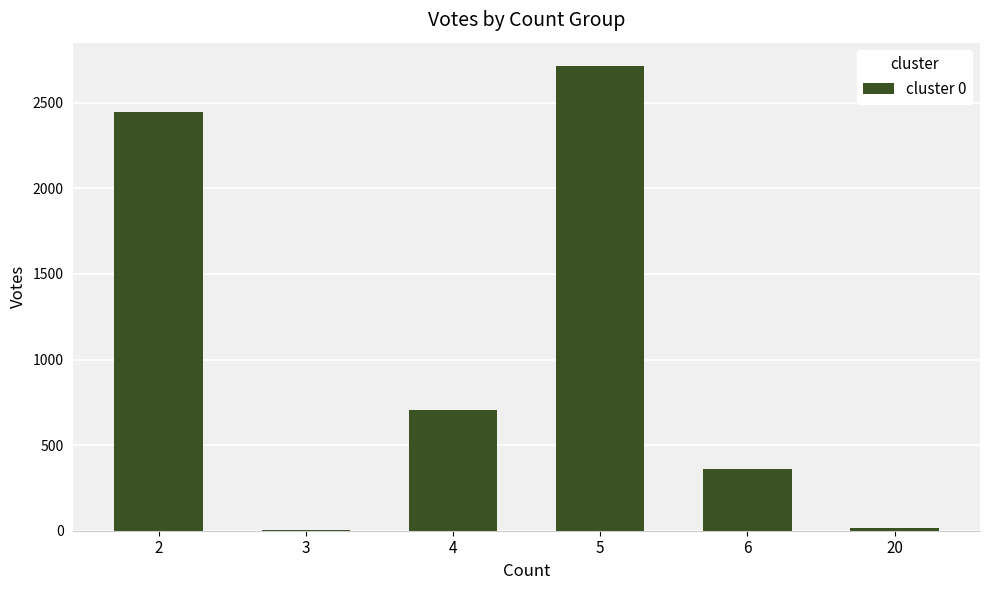

Which label corresponds to the largest value in the chart?

5